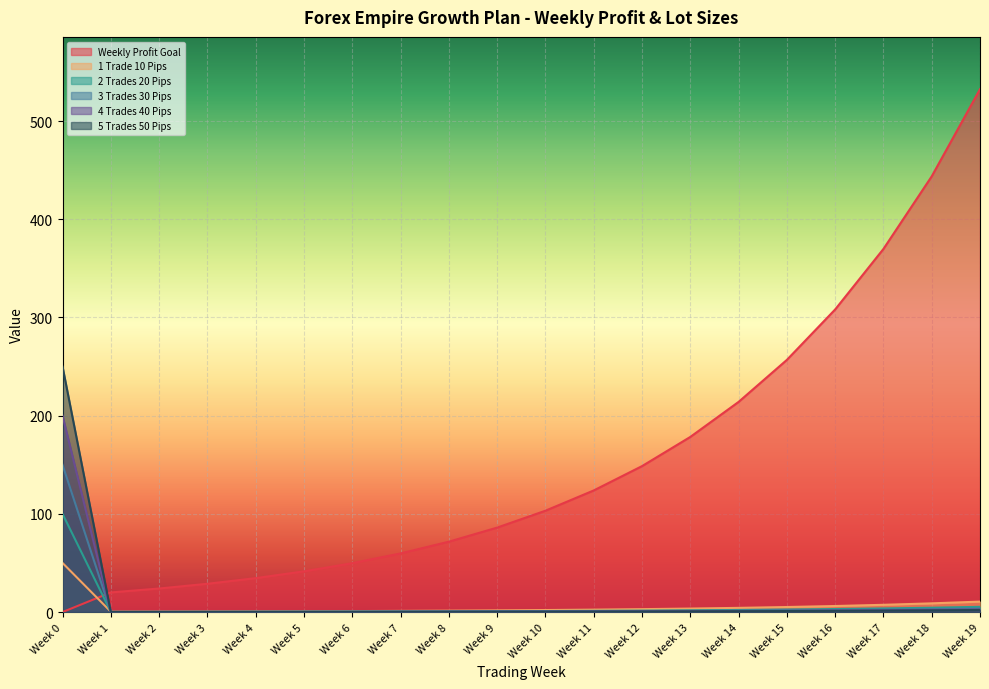

True or false: 4 Trades 40 Pips has more than 1 interior local peaks.

False